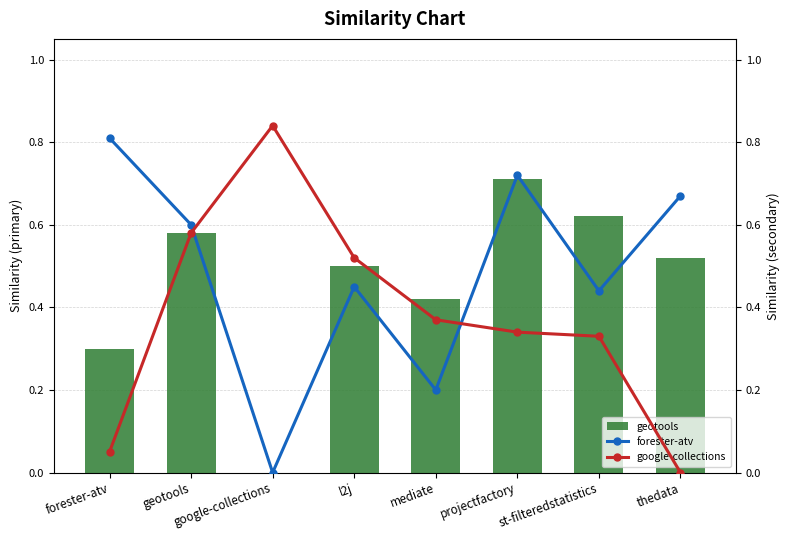

What is the difference between the maximum and minimum values in the forester-atv.csv series?

0.8